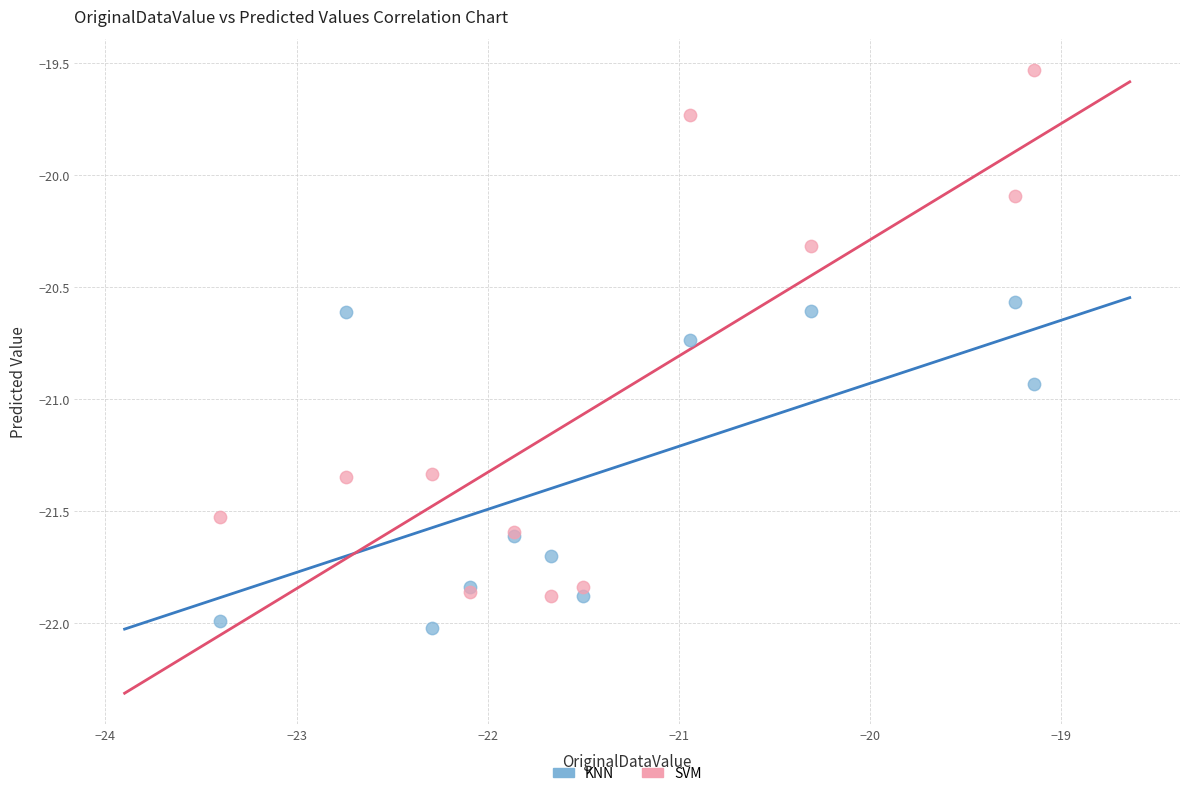

Across all series, what Y value is closest to -20?

-20.1